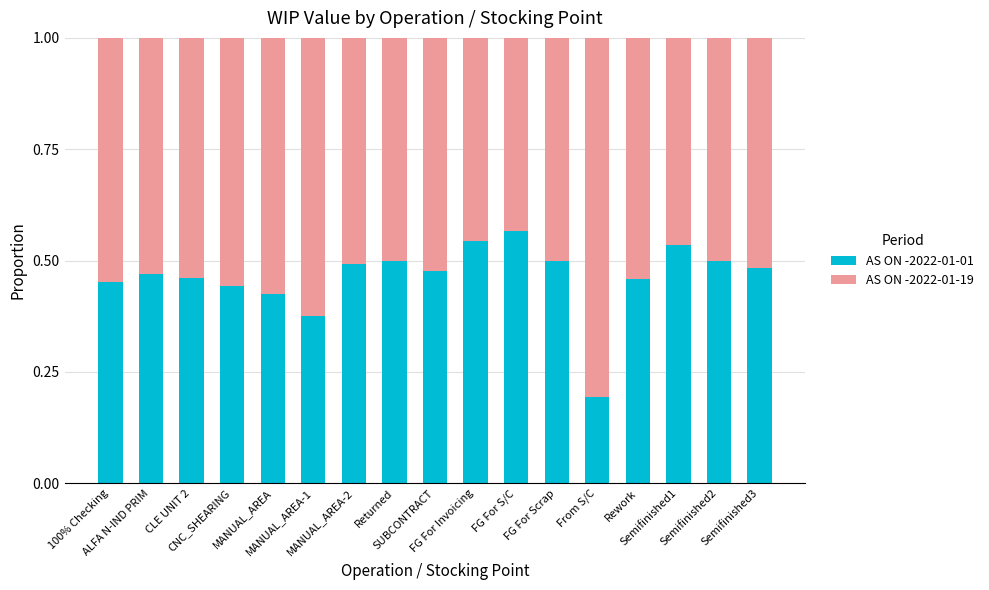

Count the AS ON -2022-01-01 values in the range 0 to 1.

17